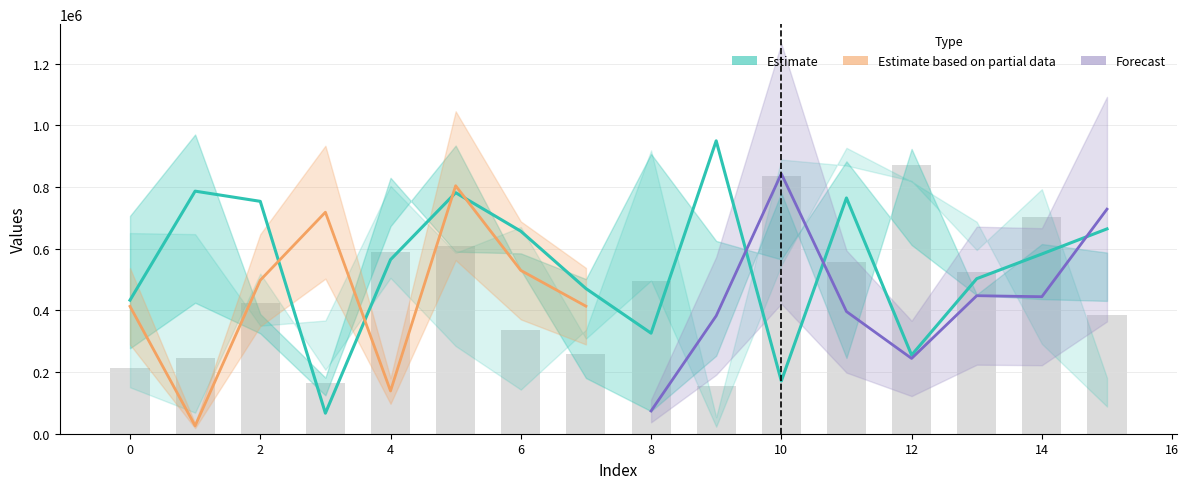

What is the sum of all row_1 values?

7402912